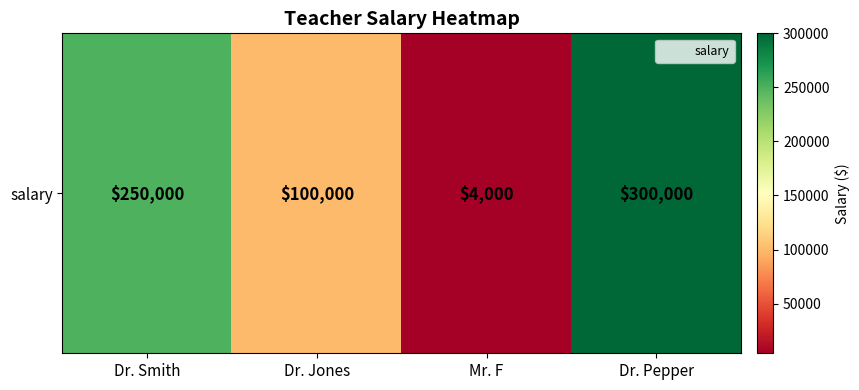

True or false: the data shows 6348 at Mr. F.

False